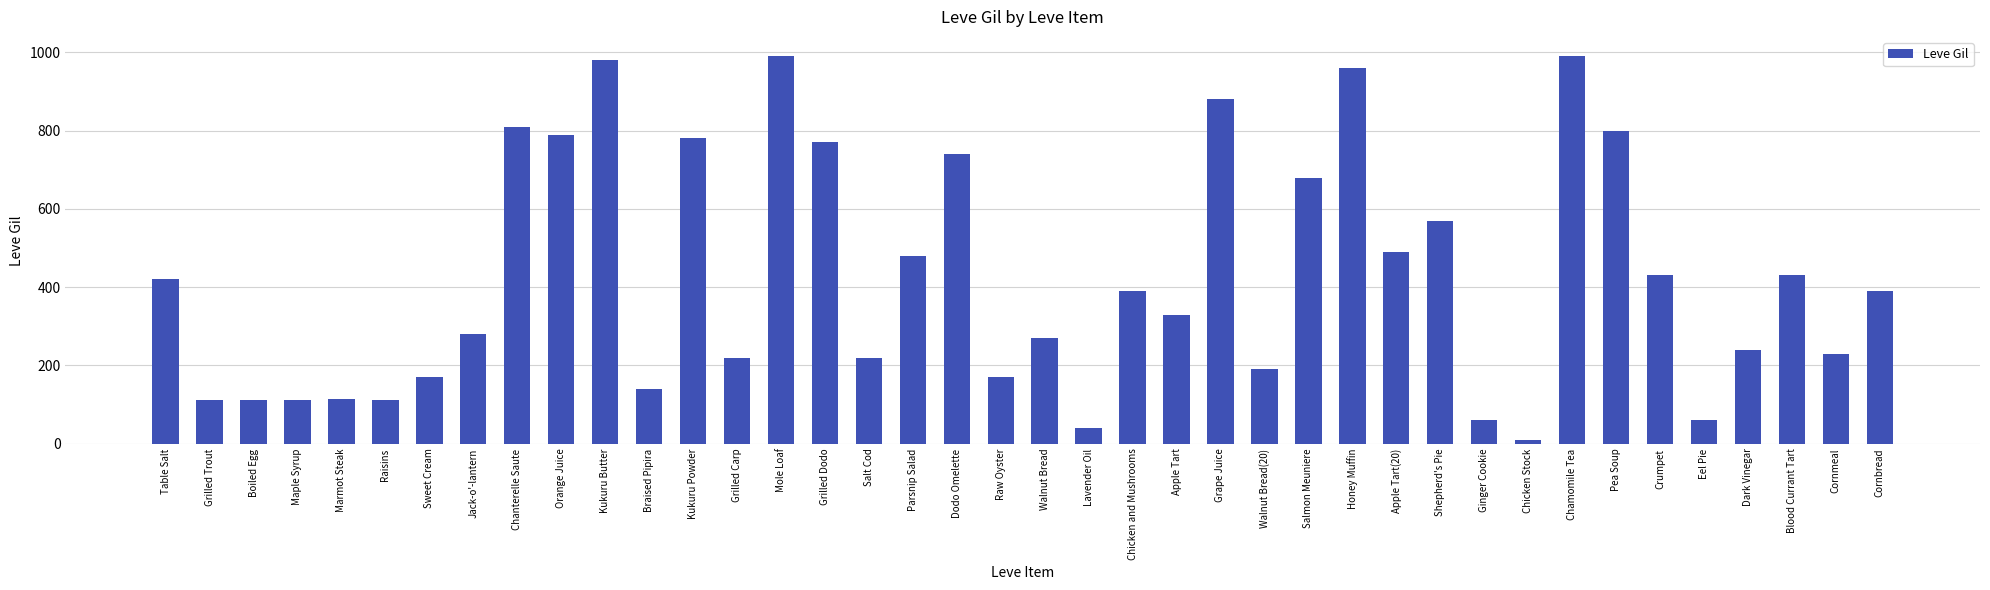

Which label corresponds to the smallest value in the chart?

Chicken Stock